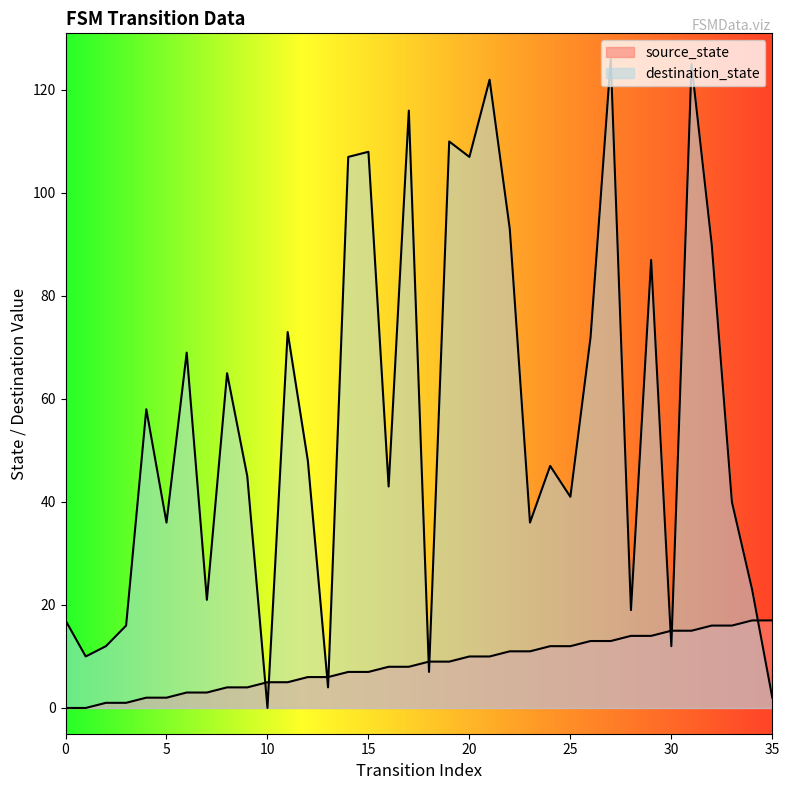

What is the spread (max minus min) of values at 35?

15